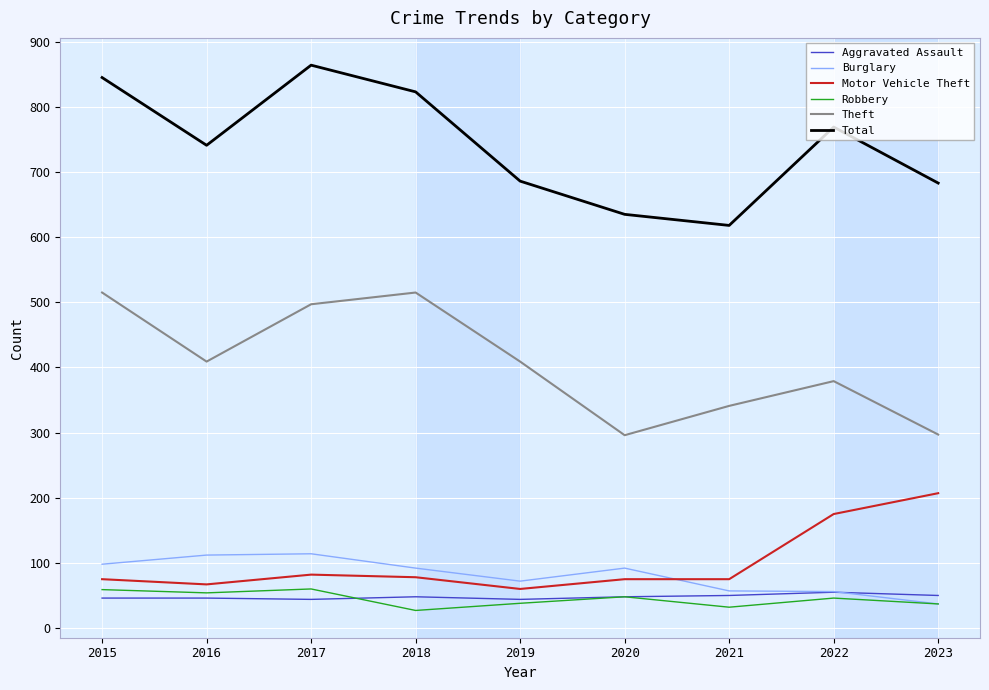

What value does the Aggravated Assault series have at 2019, to the nearest 10?

40